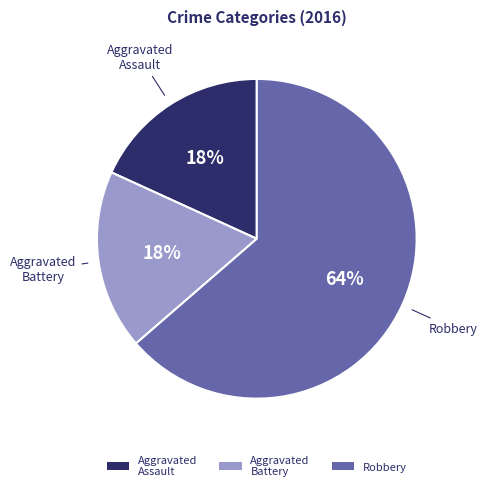

Between Robbery and Aggravated Assault, which is larger?

Robbery